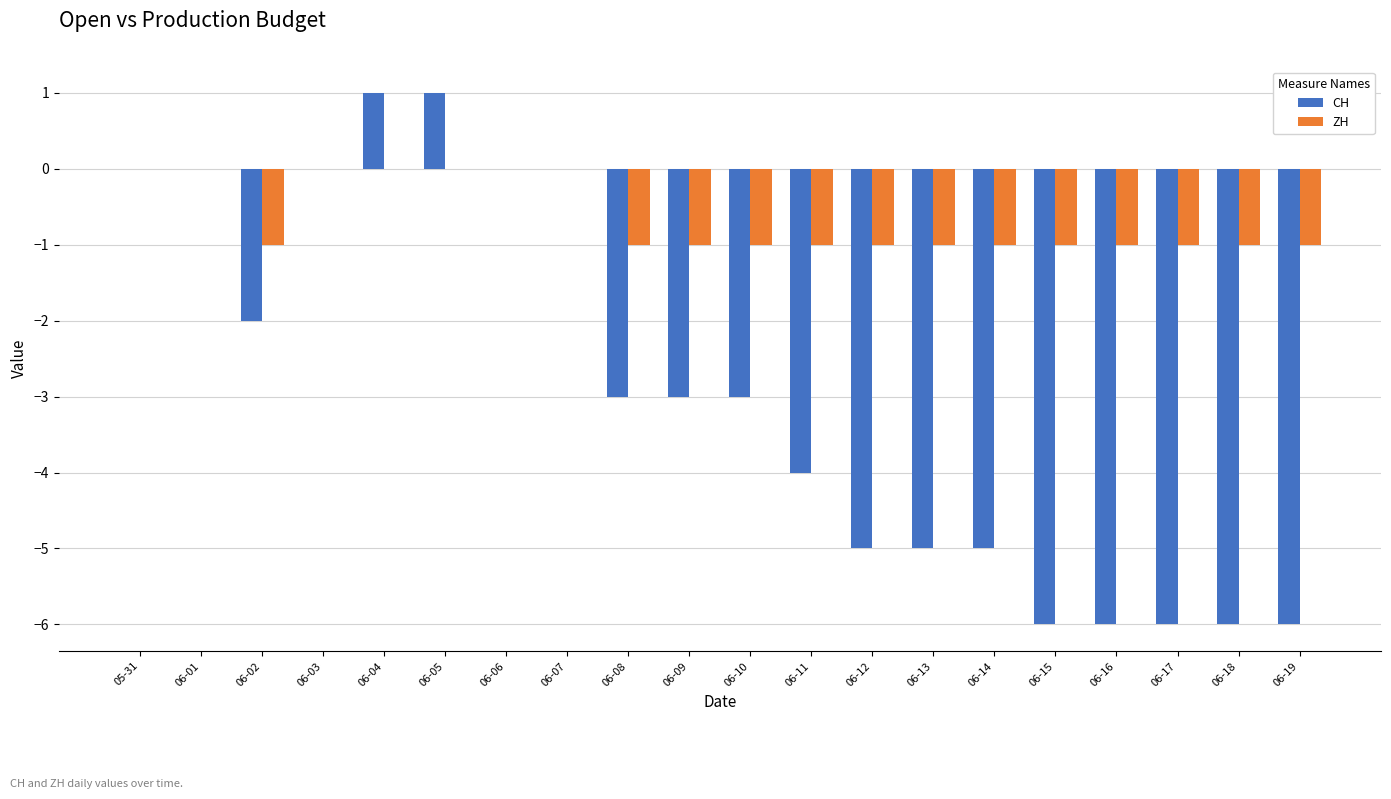

How many categories are shown in the chart?

20